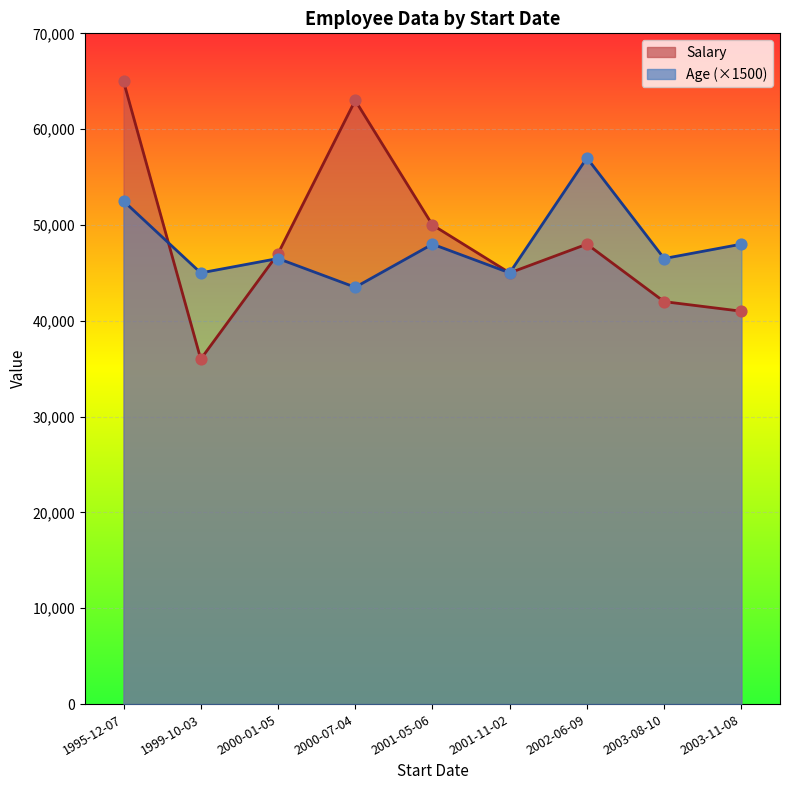

What is the total value across all series at 1999-10-03?

81000